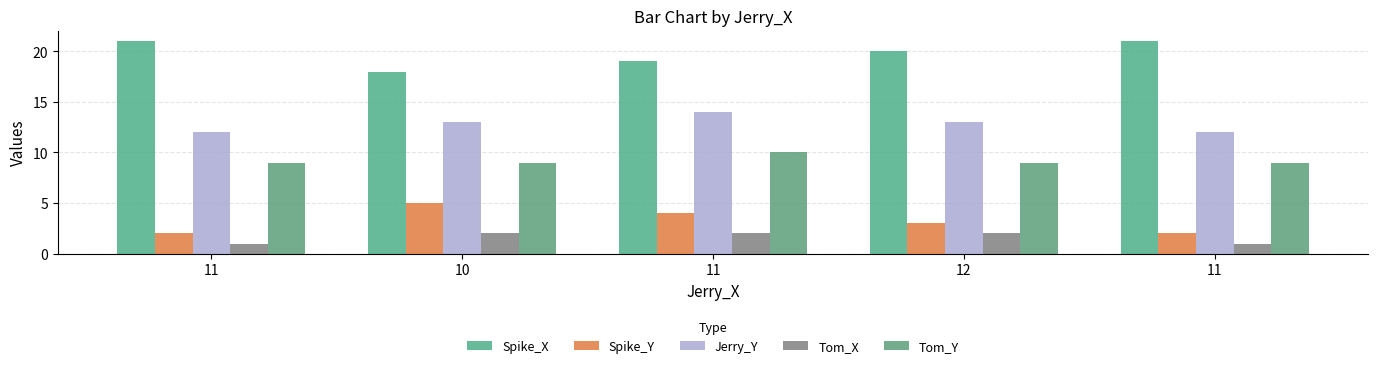

At which label does Spike_Y first exceed 3?

10